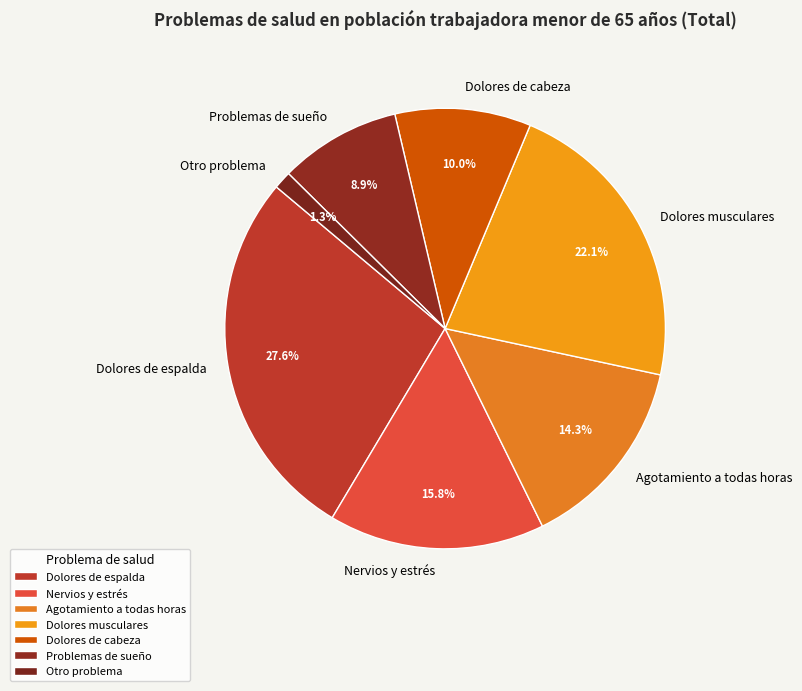

Is it true that Agotamiento a todas horas is 20% of the pie?

False